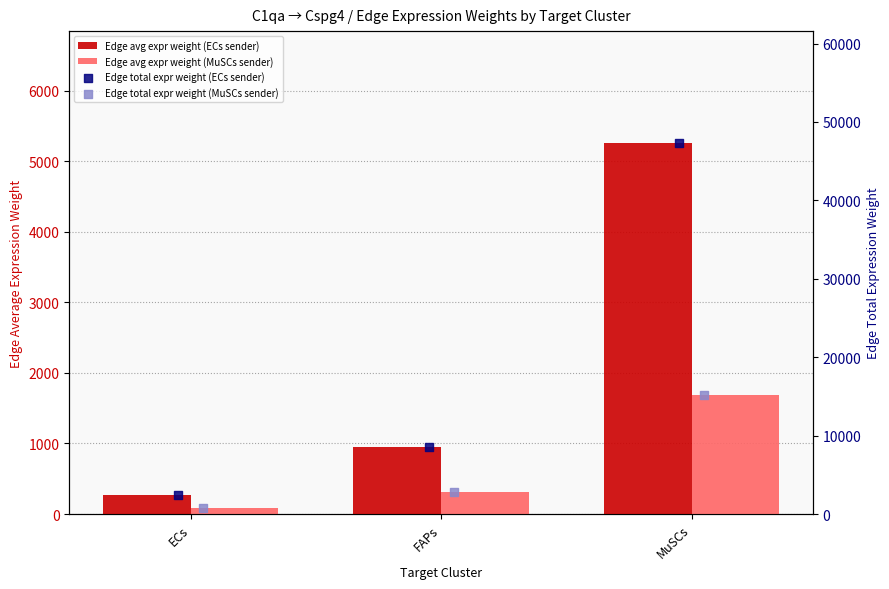

Is the value of Edge avg expr weight (MuSCs sender) at ECs greater than the value of Edge total expr weight (ECs sender) at MuSCs?

No